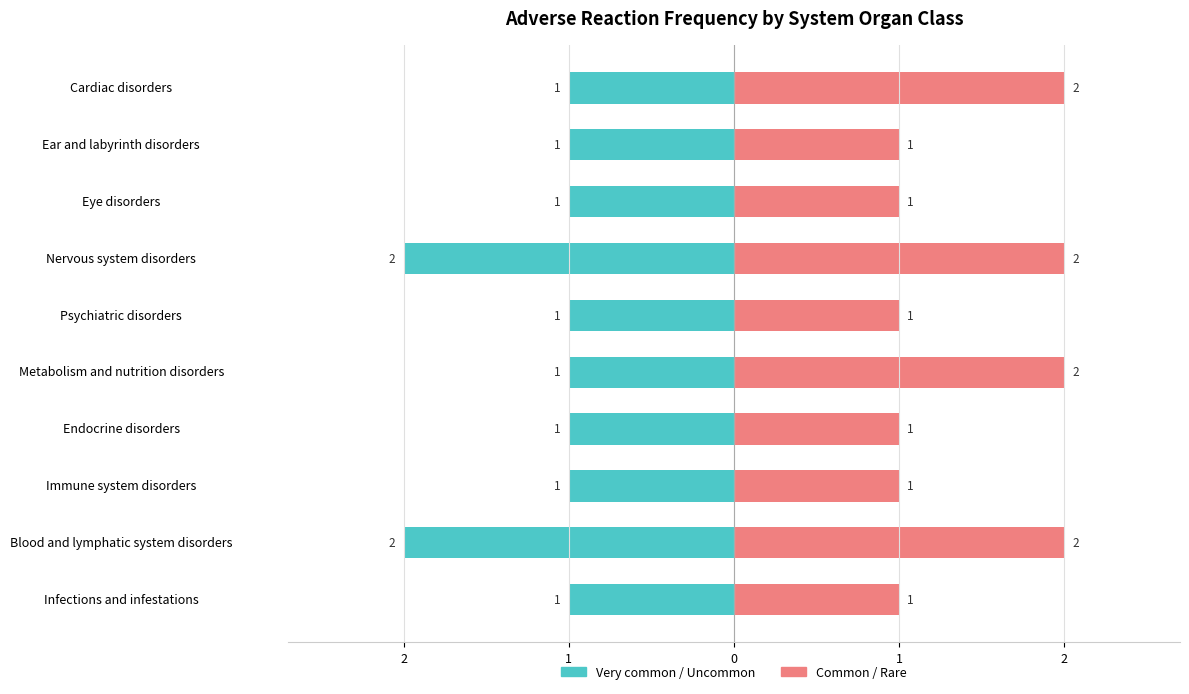

Rank the series by their average value, from highest to lowest.

Common / Rare, Very common / Uncommon